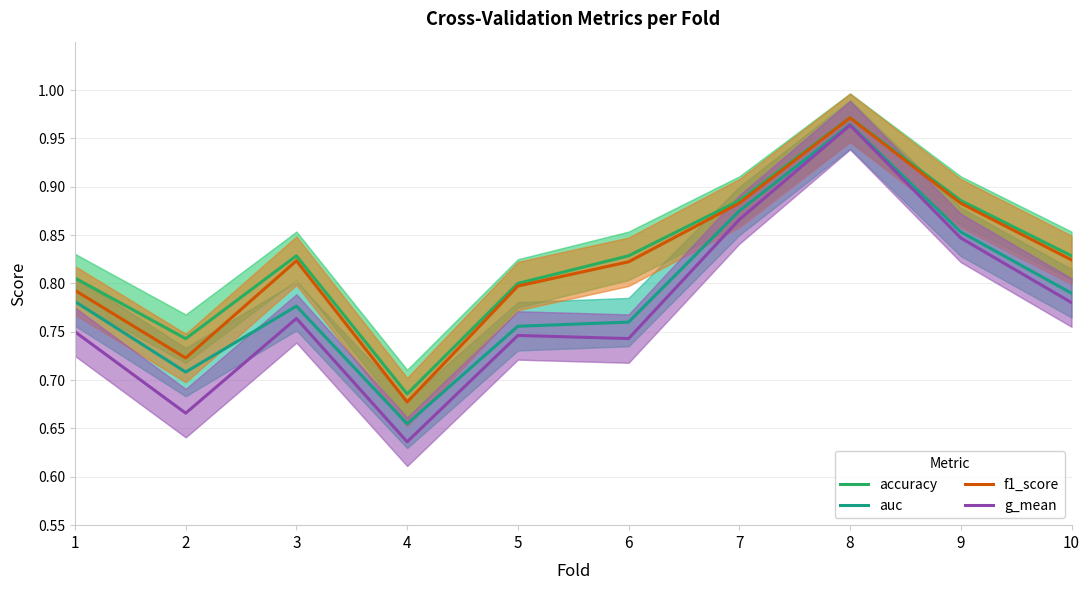

True or false: g_mean and f1_score intersect in this chart.

False